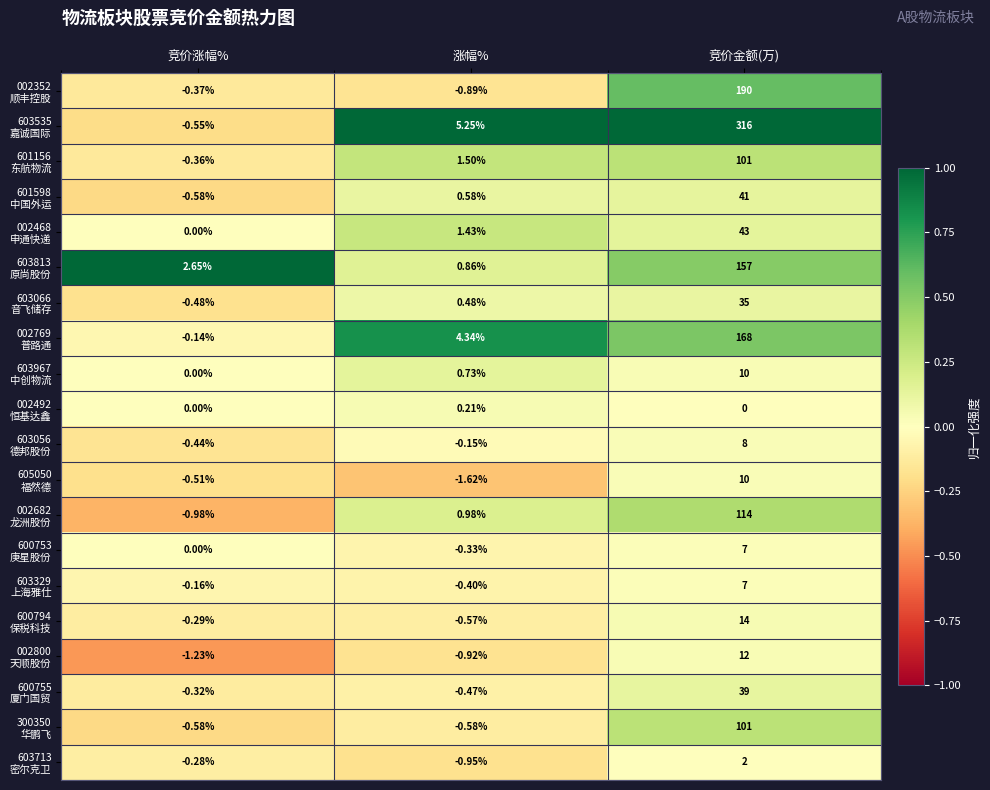

Which category has the lowest value across all series?

涨幅%